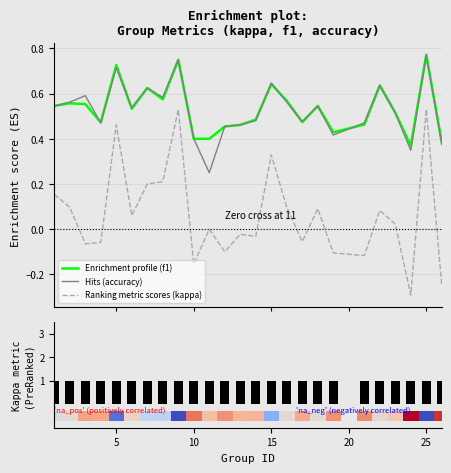

What is the minimum value for Ranking metric scores (kappa)?

-0.3